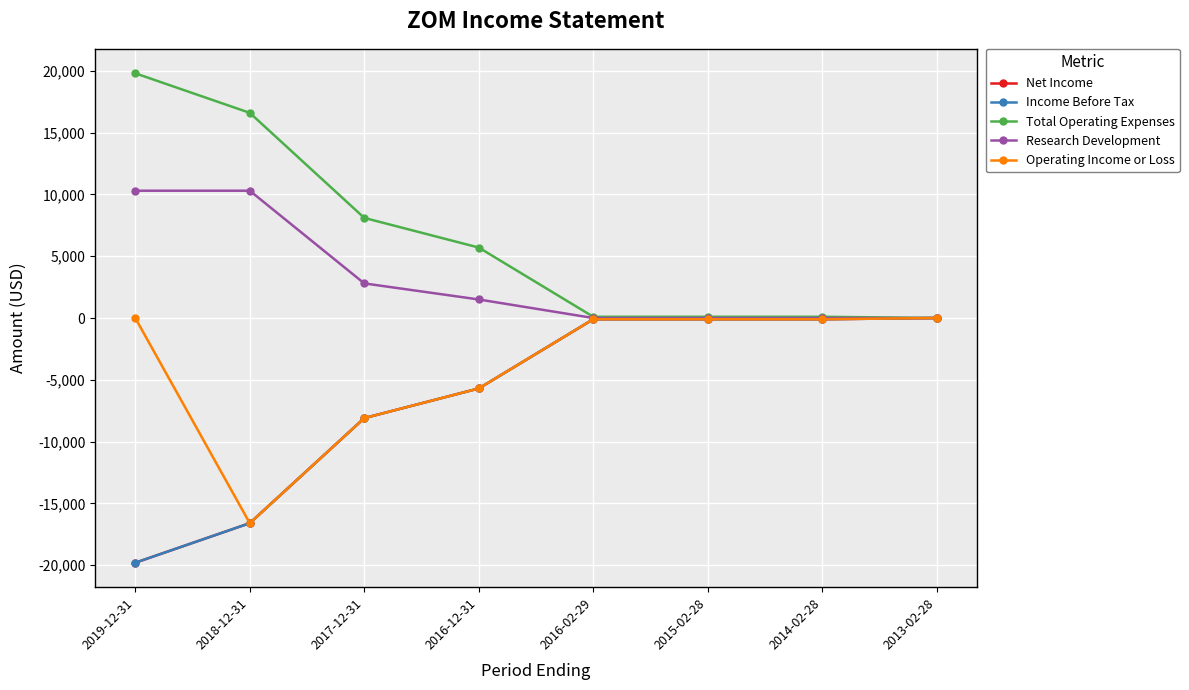

True or false: Total Operating Expenses and Net Income intersect in this chart.

False